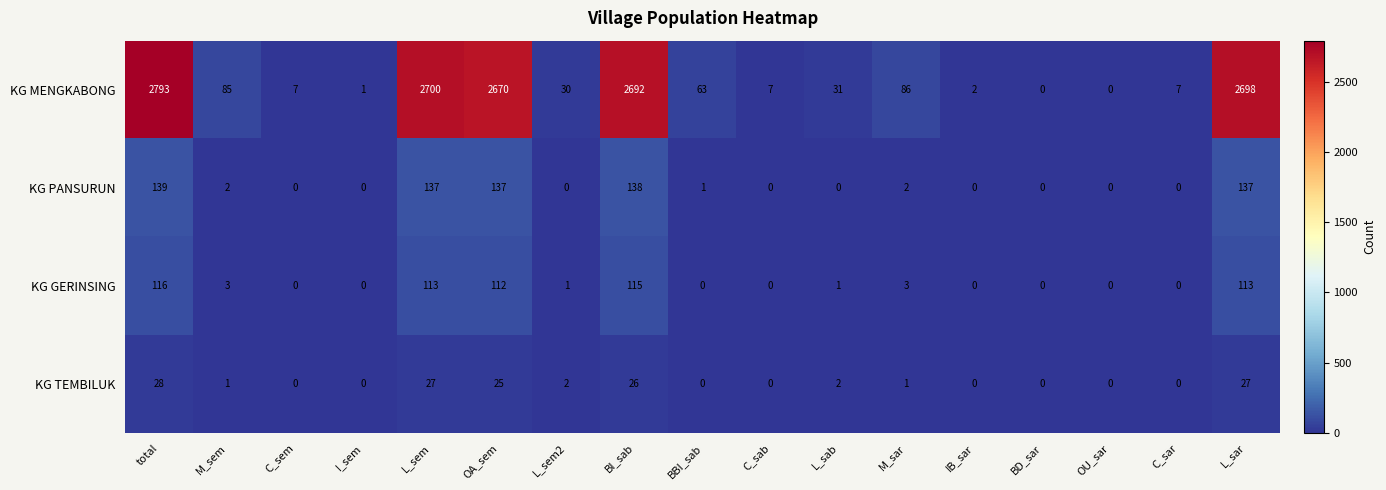

Rank the series by their maximum value, from lowest to highest.

KG TEMBILUK, KG GERINSING, KG PANSURUN, KG MENGKABONG